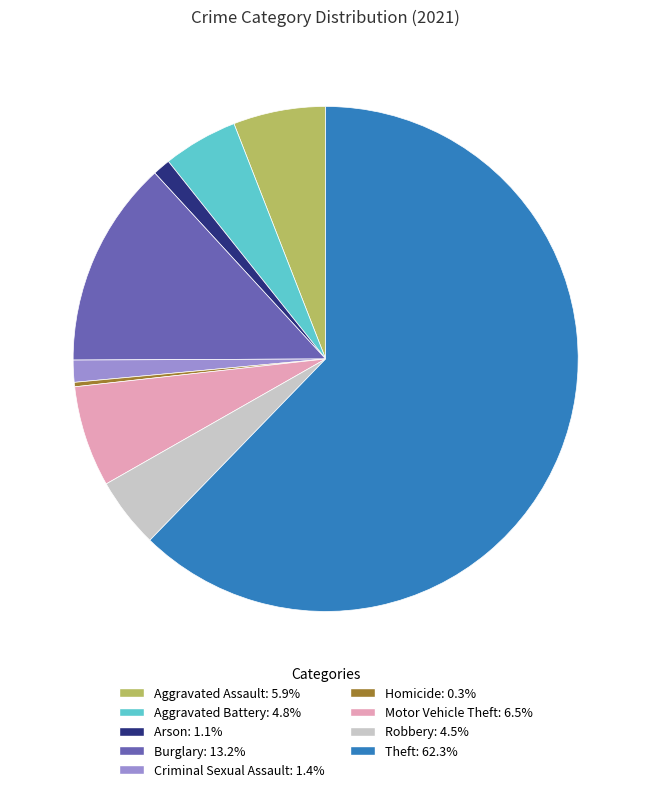

Is Motor Vehicle Theft the majority of the pie?

No